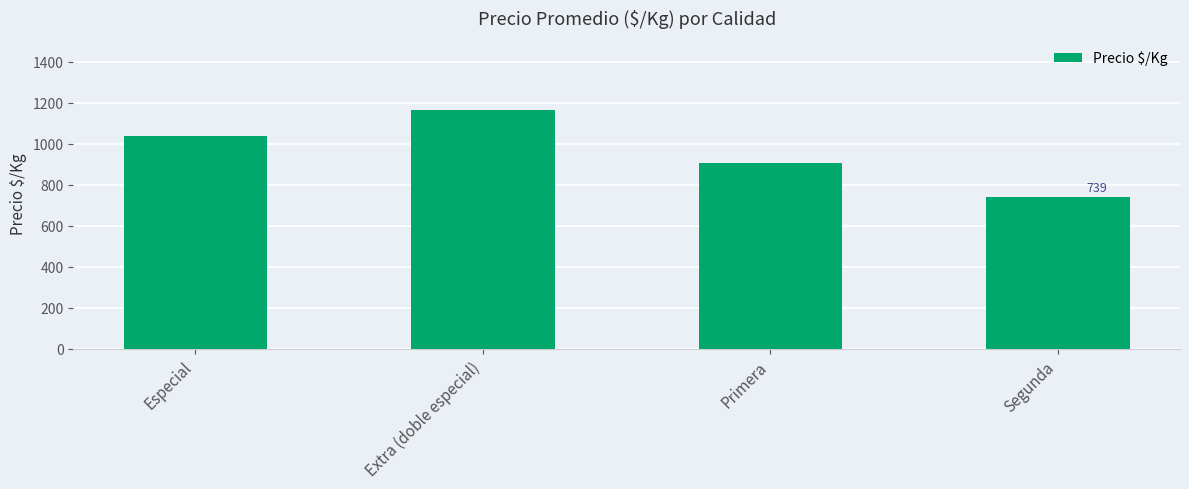

Which has a higher value, Extra (doble especial) or Primera?

Extra (doble especial)